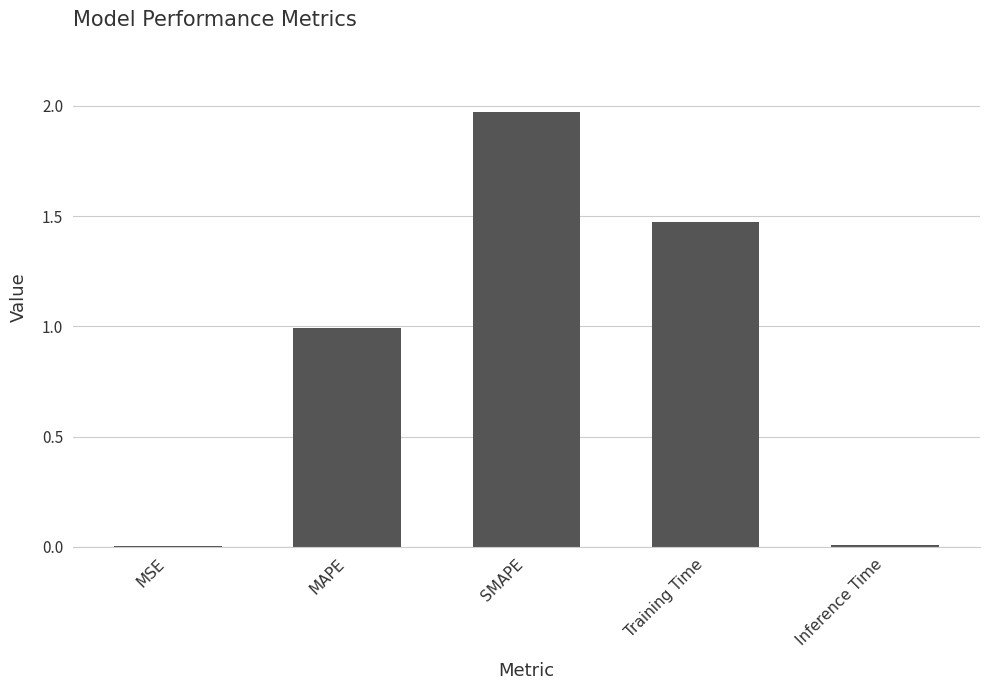

What is the change in value from MAPE to SMAPE?

+1.0